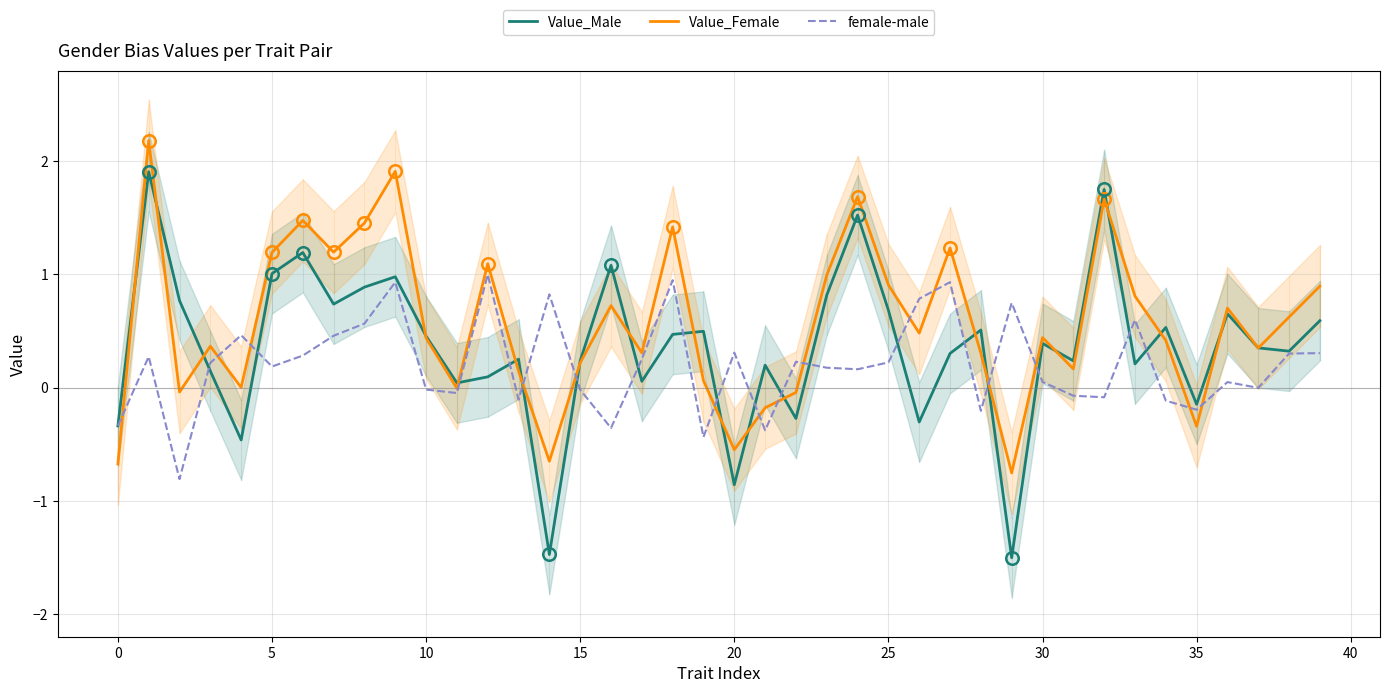

Is it true that Value_Male equals 2.0 at 24?

False